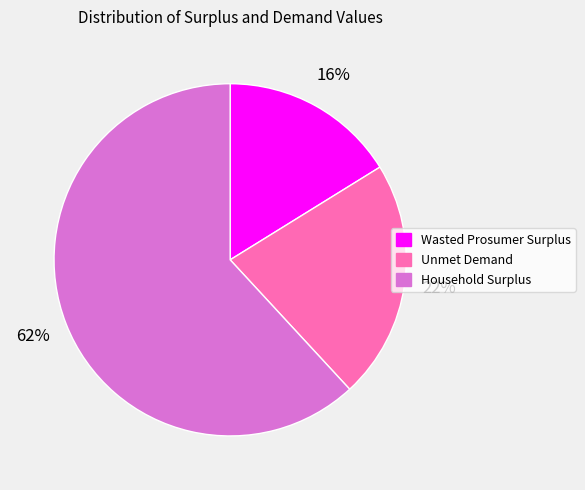

Which slice is the smallest?

Wasted Prosumer Surplus